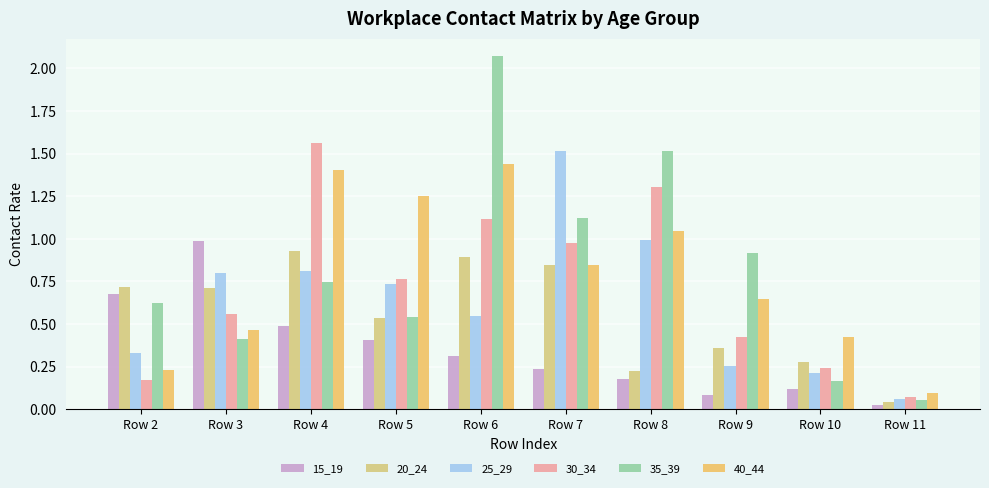

How many groups of bars are there?

10